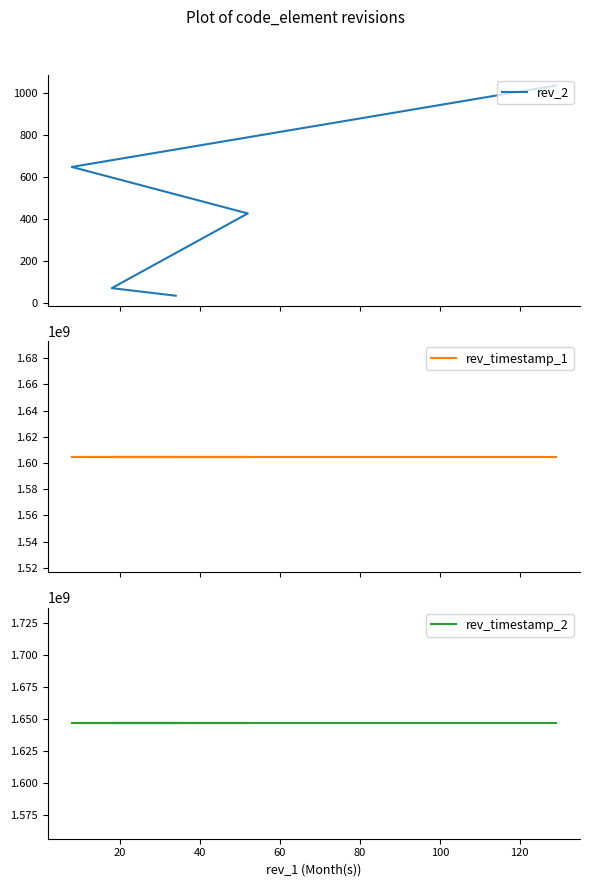

Which series has the largest range (max minus min)?

rev_2